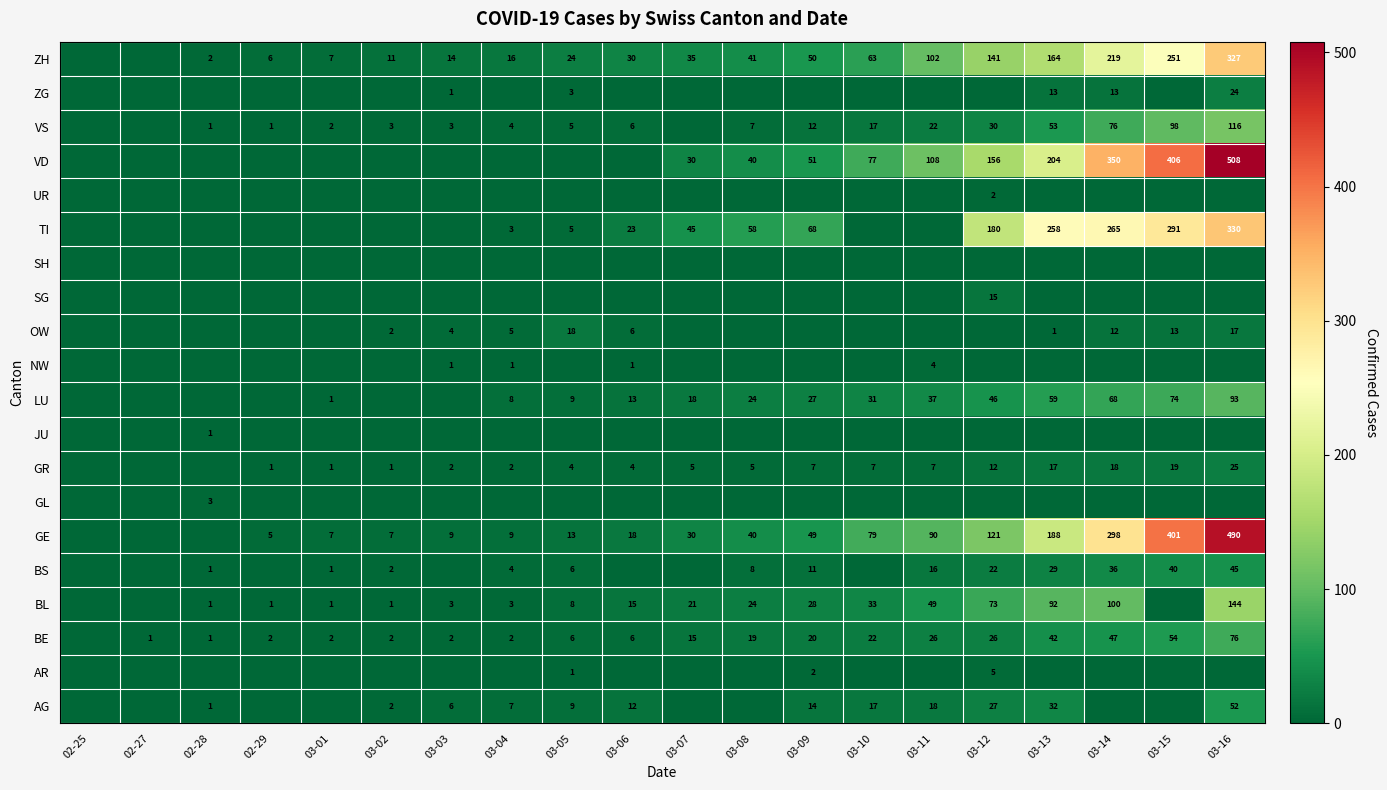

The TI series shows 3 at 03-04. True or false?

True